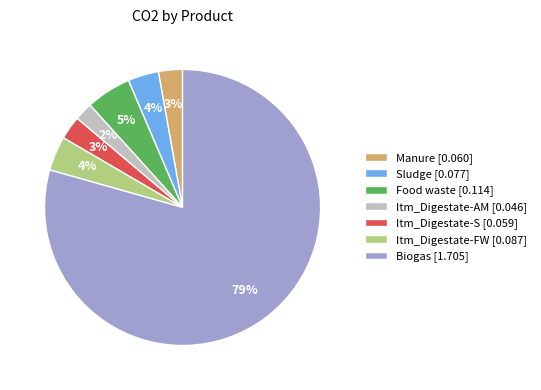

Does Biogas represent more than half of the total?

Yes